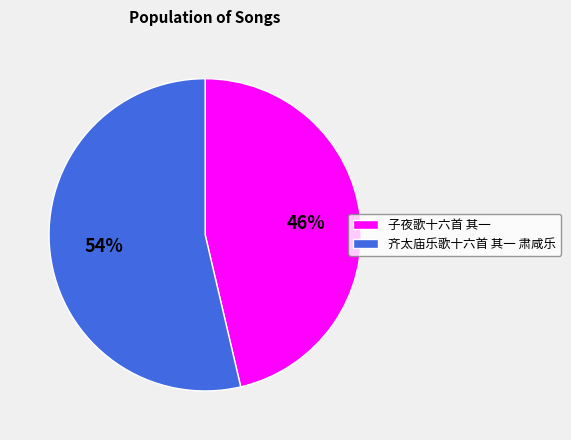

Rank the categories by value from highest to lowest.

齐太庙乐歌十六首 其一 肃咸乐, 子夜歌十六首 其一